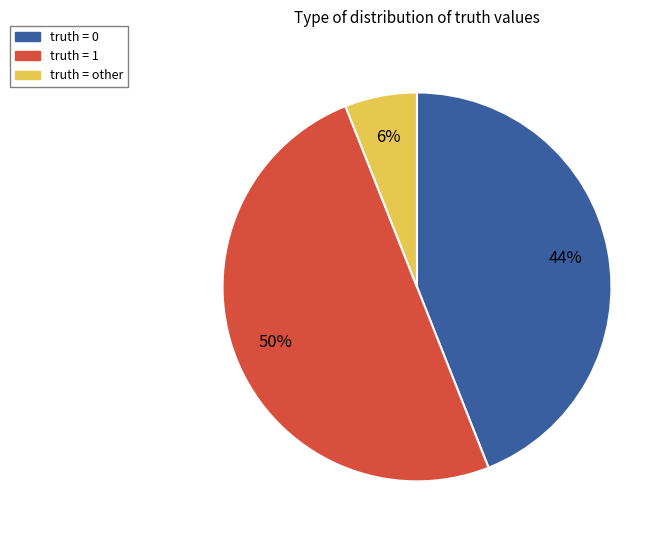

How many segments does this pie chart have?

3